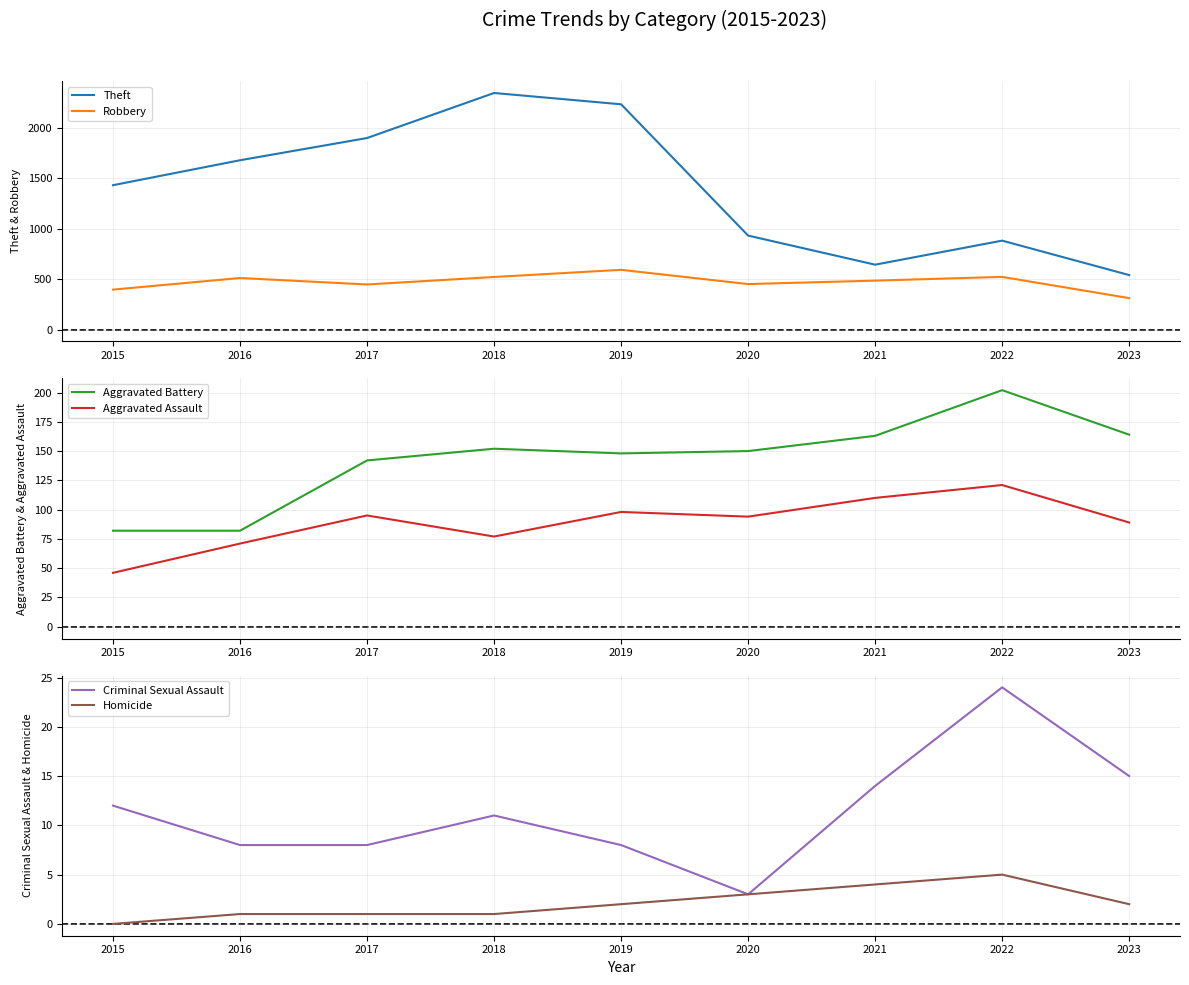

How many distinct data groups are displayed?

6